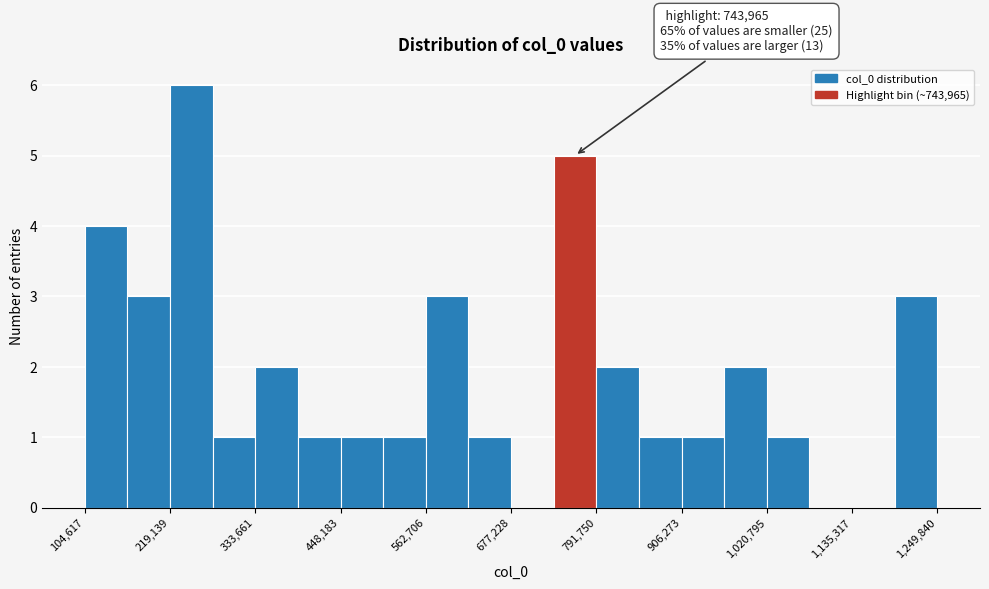

Around what value on the x-axis is the tallest bar? Give the approximate position of its centre, as read against the axis.

240000